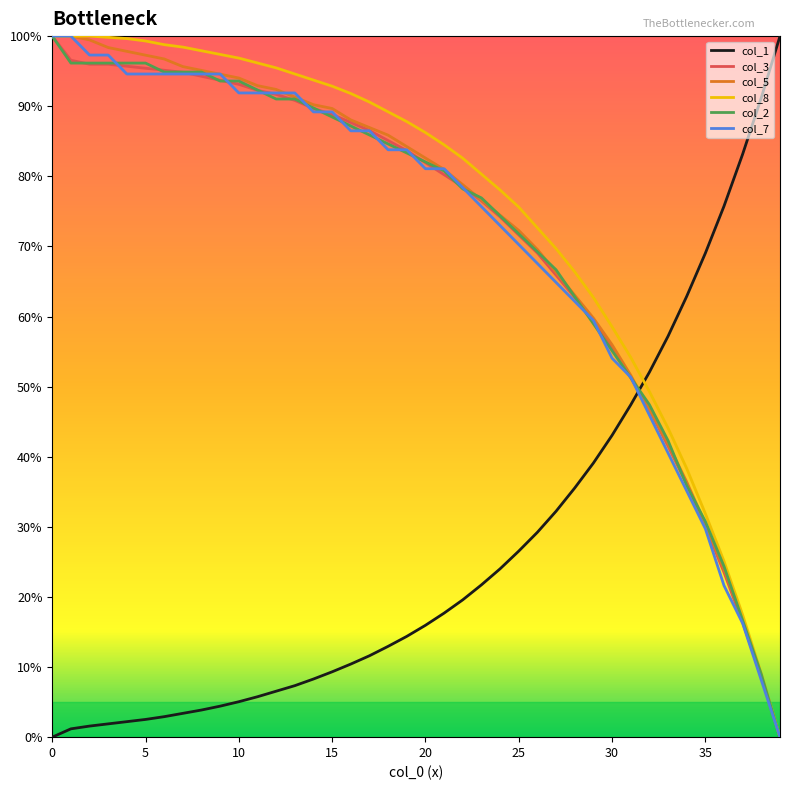

True or false: col_3 and col_7 intersect in this chart.

True